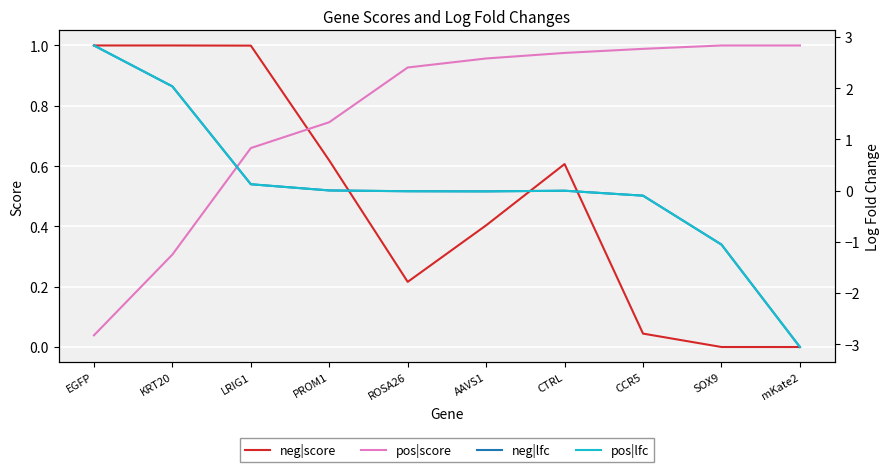

Reading right to left, extract all data points from this chart.

neg|score: 0.0	0.0	0.0	0.6	0.4	0.2	0.6	1.0	1.0	1.0
pos|score: 1.0	1.0	1.0	1.0	1.0	0.9	0.7	0.7	0.3	0.0
neg|lfc: -3.1	-1.1	-0.1	-0.0	-0.0	-0.0	0.0	0.1	2.0	2.8
pos|lfc: -3.1	-1.1	-0.1	-0.0	-0.0	-0.0	0.0	0.1	2.0	2.8